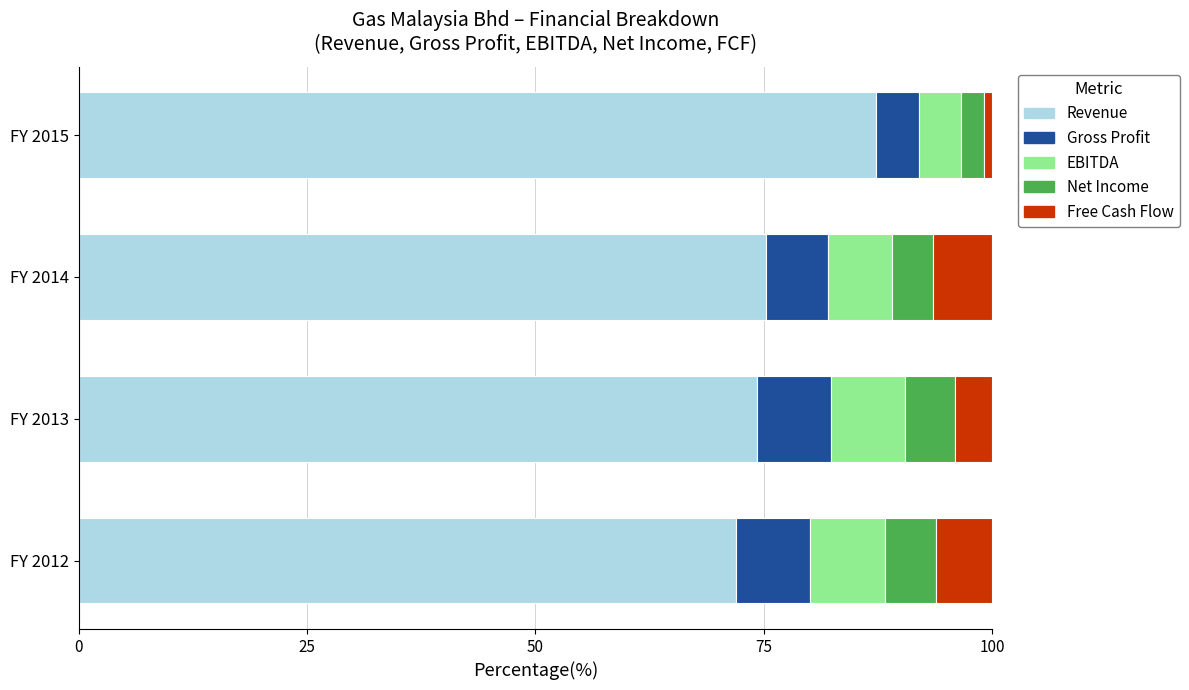

What is the average value of the Revenue series?

77.2